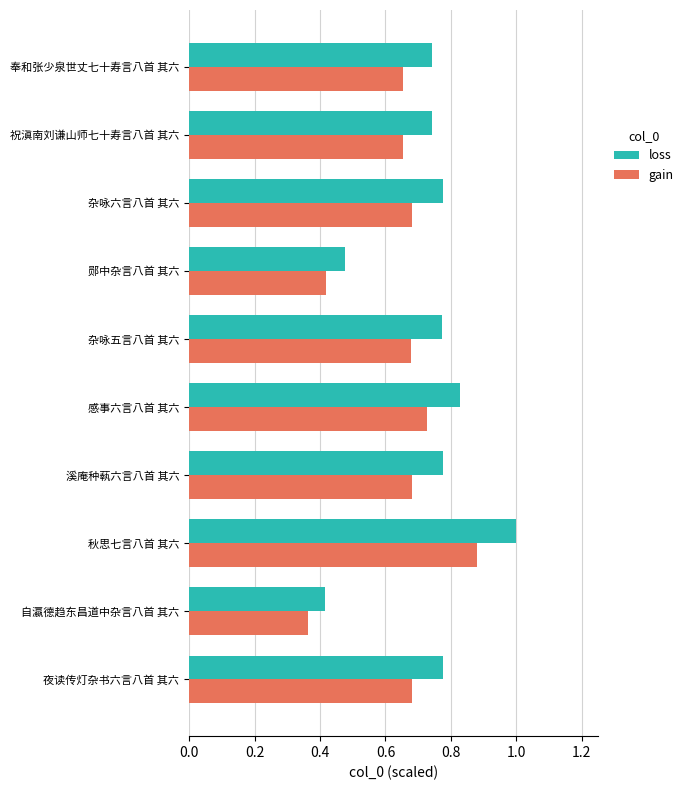

Which series has the widest spread of values?

loss